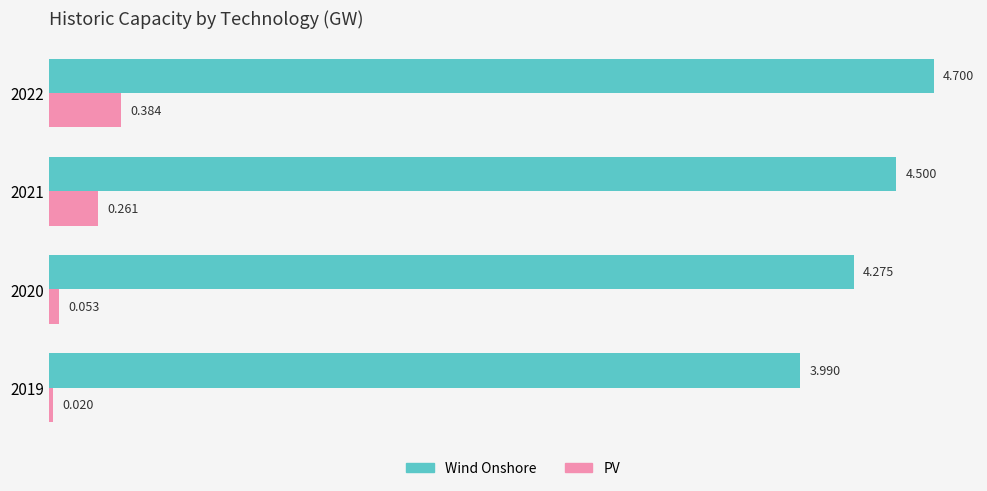

Count the number of data series in this chart.

2